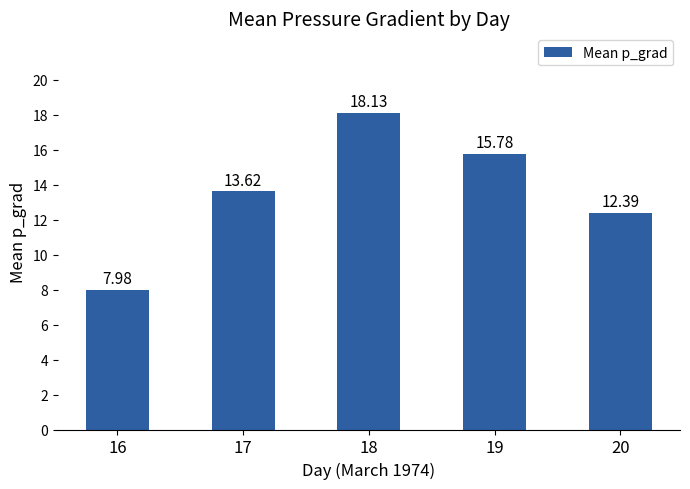

What is the value of the 1st bar from the left?

8.0